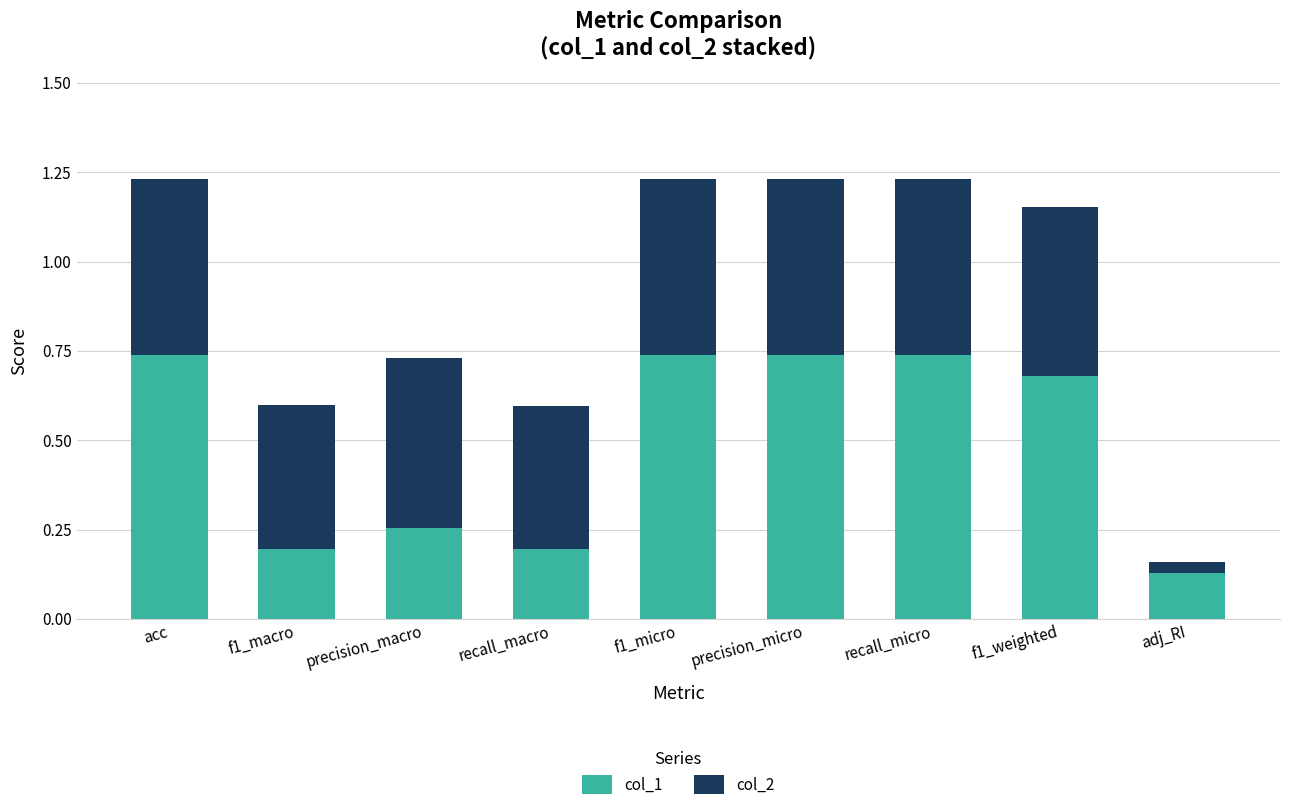

The value of col_1 at f1_weighted is 1.0. True or false?

False